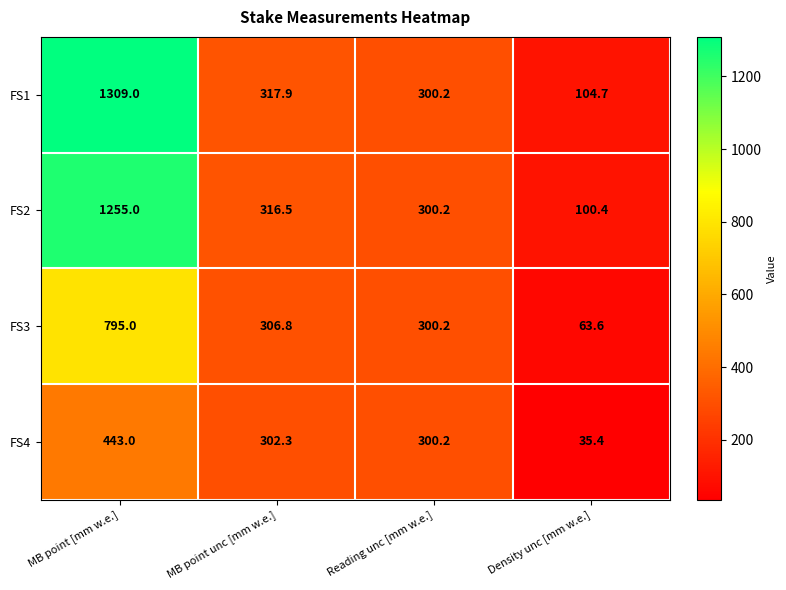

Where is FS4 nearest to the value 239?

Reading unc [mm w.e.]